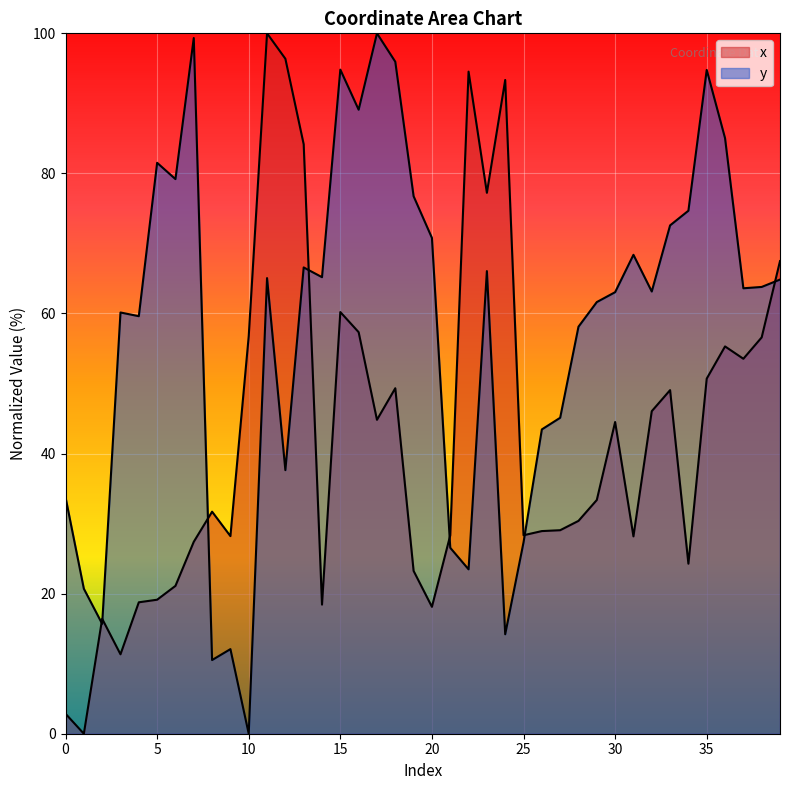

Reading right to left, what are all the values shown in this chart?

x: 67.5	56.6	53.5	55.3	50.7	24.3	49.1	46.1	28.2	44.5	33.4	30.4	29.1	28.9	28.3	93.3	77.2	94.5	28.3	18.1	23.2	49.3	44.8	57.3	60.2	18.4	84.2	96.4	100.0	56.8	28.2	31.7	27.4	21.1	19.1	18.8	11.3	16.4	0.0	2.9
y: 64.8	63.8	63.6	85.0	94.8	74.7	72.6	63.1	68.4	63.0	61.6	58.1	45.1	43.4	27.3	14.2	66.1	23.5	26.5	70.8	76.7	95.9	100.0	89.1	94.8	65.2	66.6	37.6	65.1	0.0	12.1	10.5	99.3	79.2	81.5	59.6	60.1	15.7	20.7	33.8